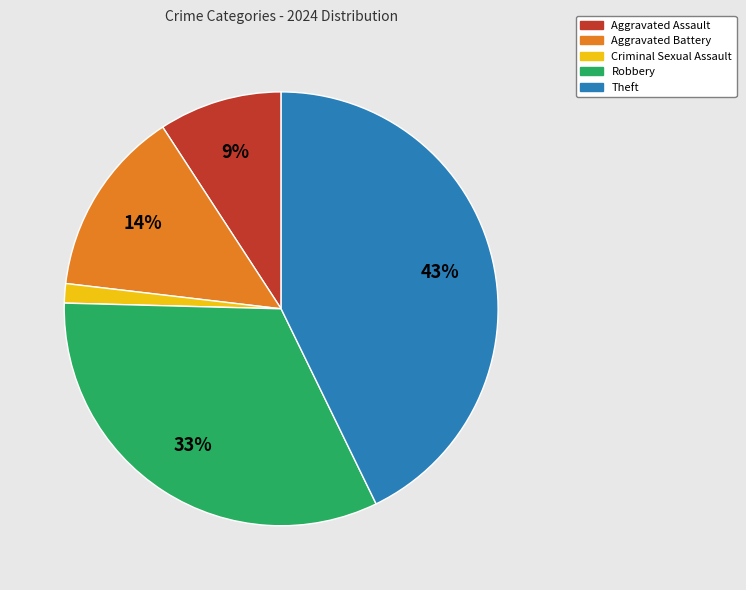

Rank the categories by value from lowest to highest.

Criminal Sexual Assault, Aggravated Assault, Aggravated Battery, Robbery, Theft